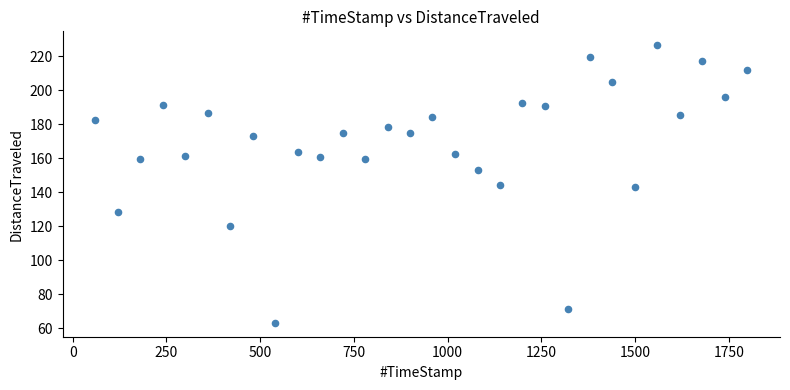

What is the range of Y values (max minus min)?

163.4